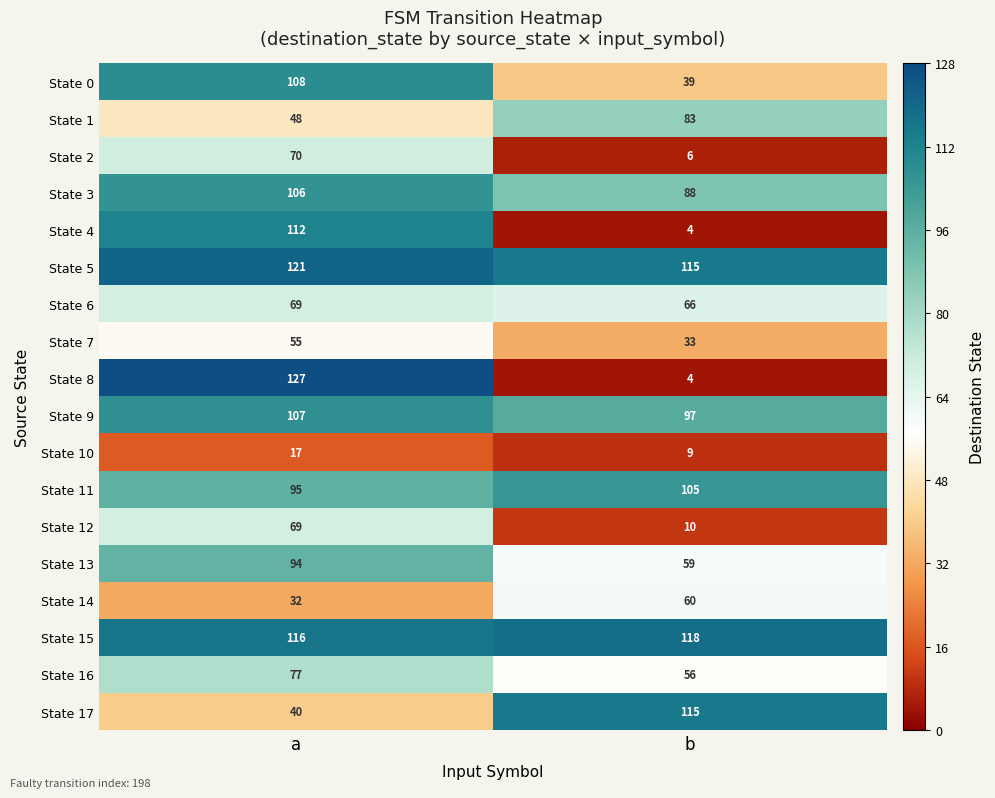

Which series has the largest total across all categories?

State 5